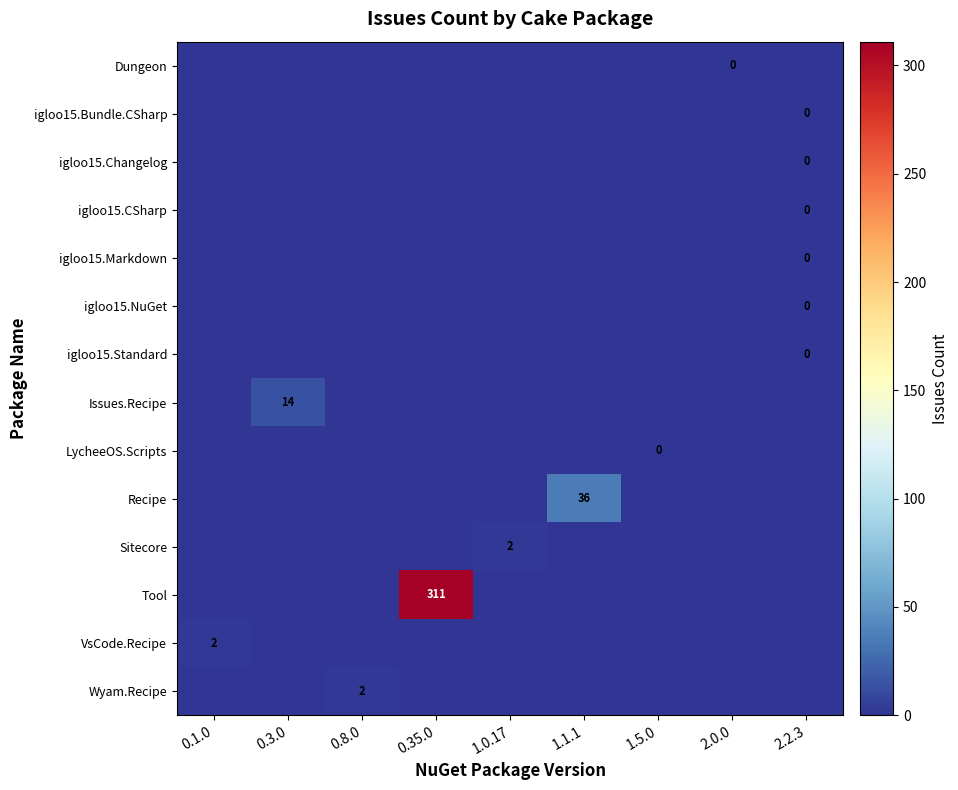

Is the value of Issues.Recipe at 0.1.0 greater than the value of igloo15.NuGet at 0.3.0?

No